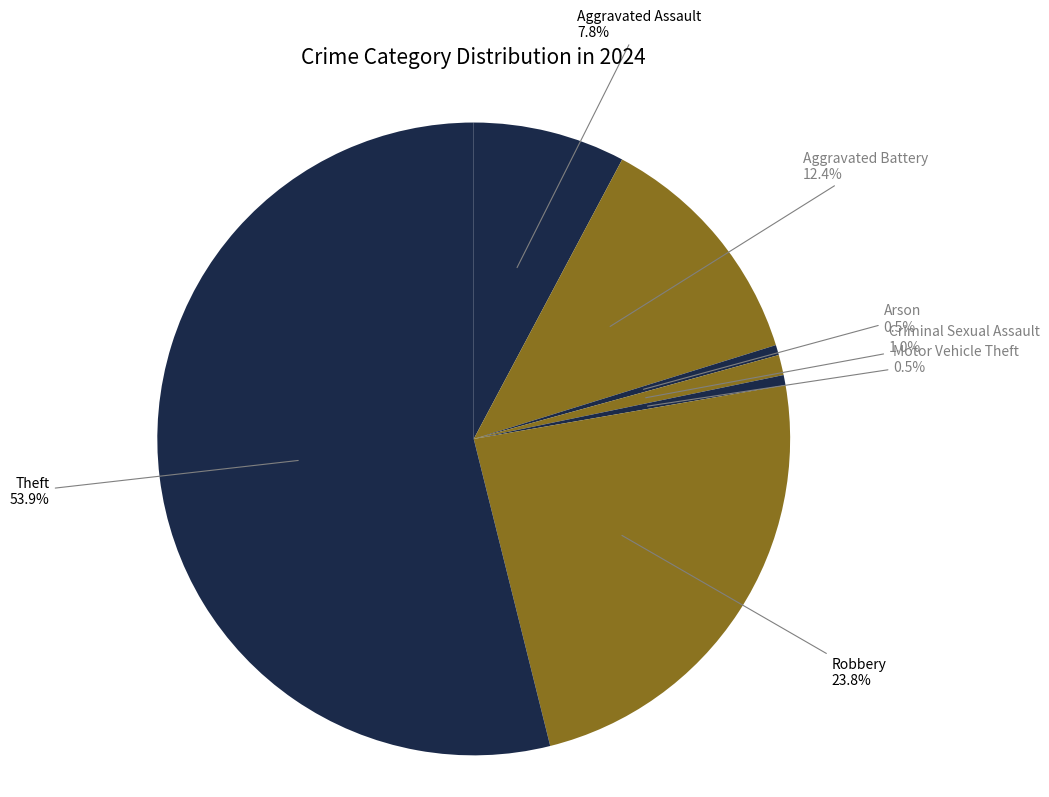

Approximately how many times larger is the value at Robbery compared to Aggravated Battery?

1.9